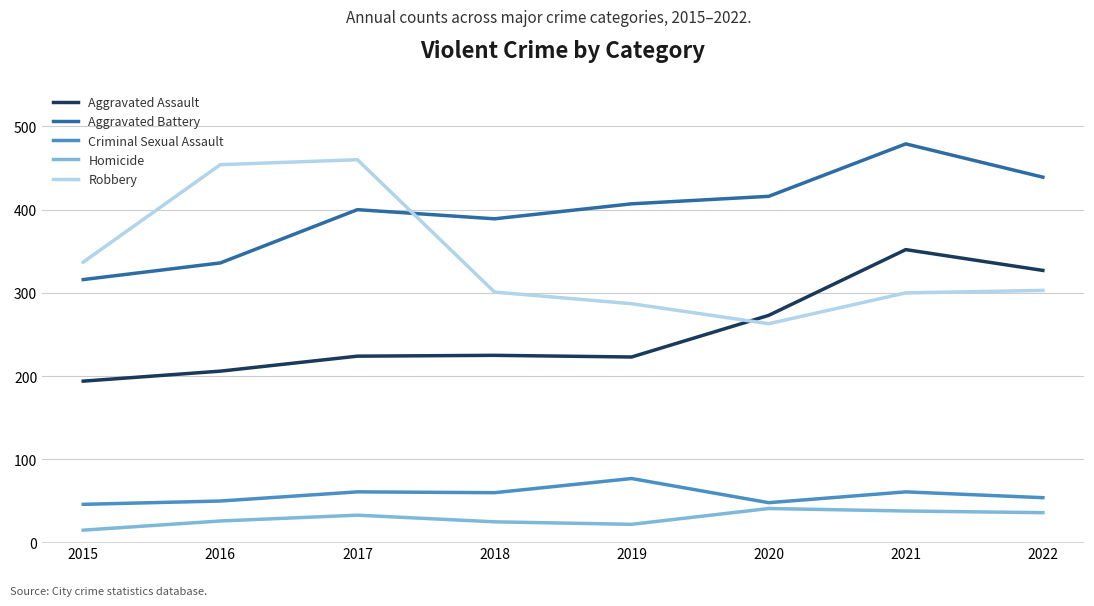

Which category has the highest value in the Robbery series?

2017